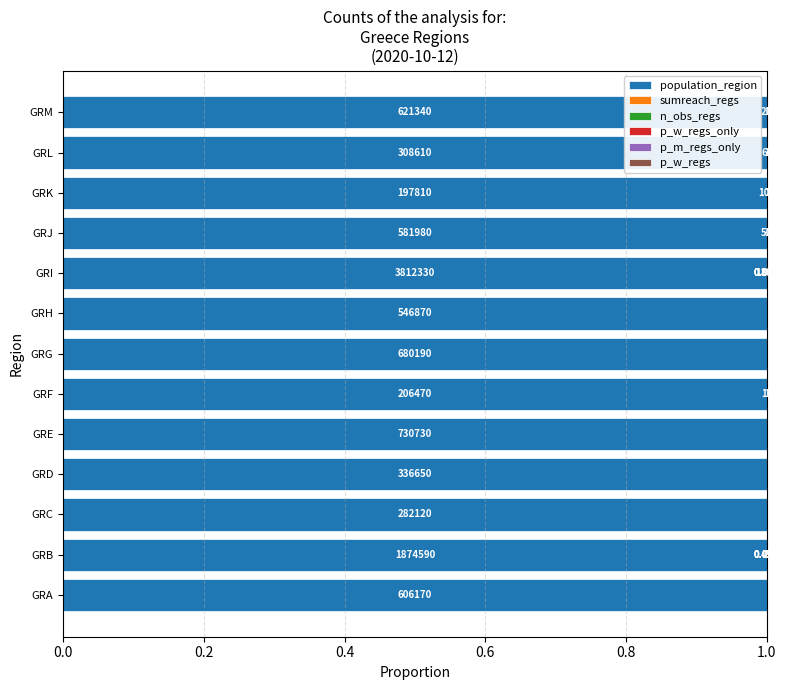

How many data points does each series have?

13